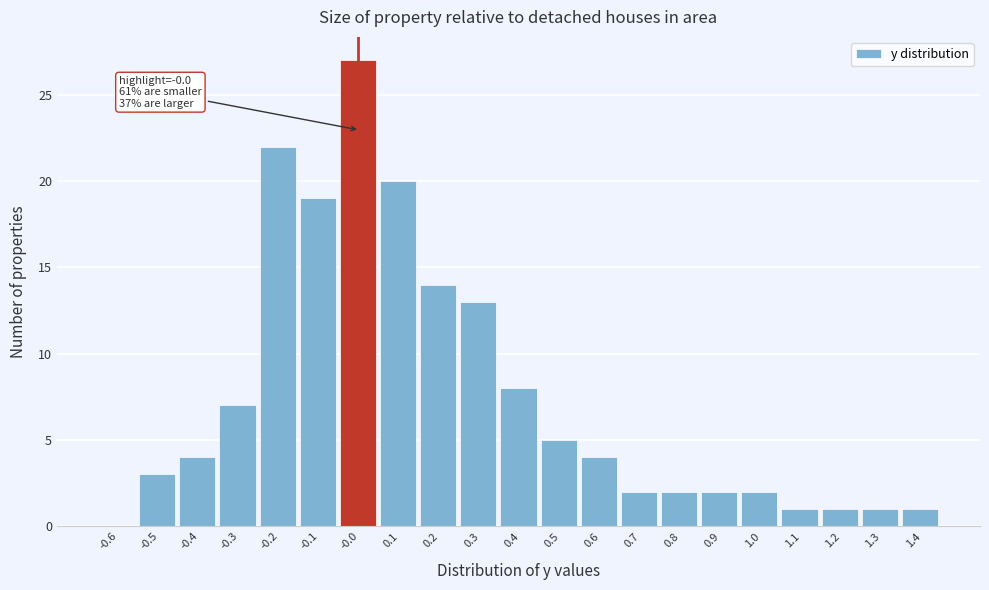

Reading left to right, what are all the values shown in this chart?

-0.6=0	-0.5=3	-0.4=4	-0.3=7	-0.2=22	-0.1=19	-0.0=27	0.1=20	0.2=14	0.3=13	0.4=8	0.5=5	0.6=4	0.7=2	0.8=2	0.9=2	1.0=2	1.1=1	1.2=1	1.3=1	1.4=1